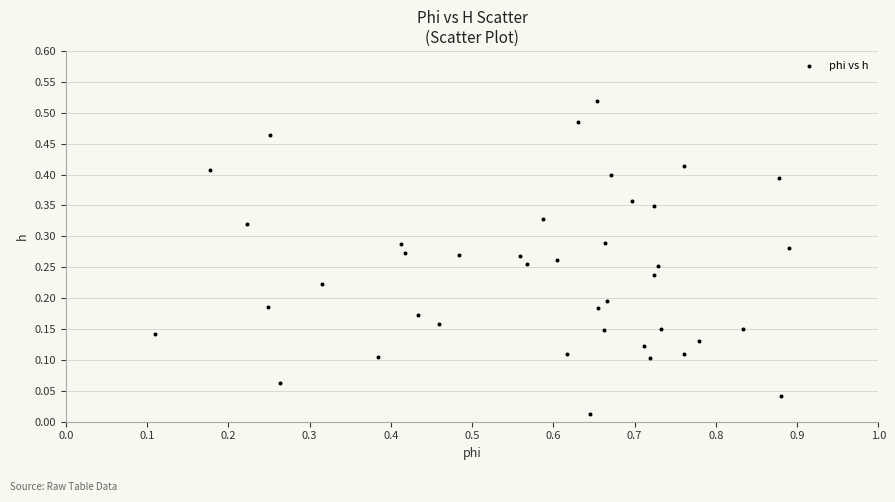

What is the range of X values (max minus min)?

0.8